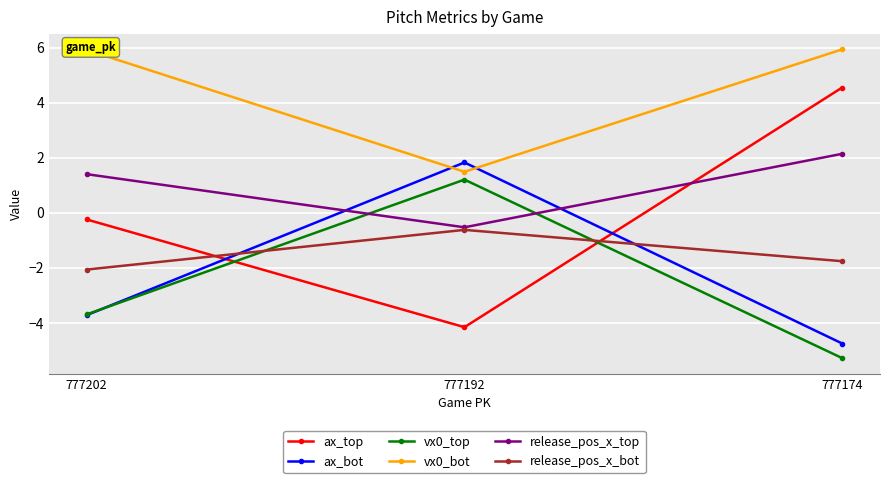

At which category is the sum across all series the highest?

777174